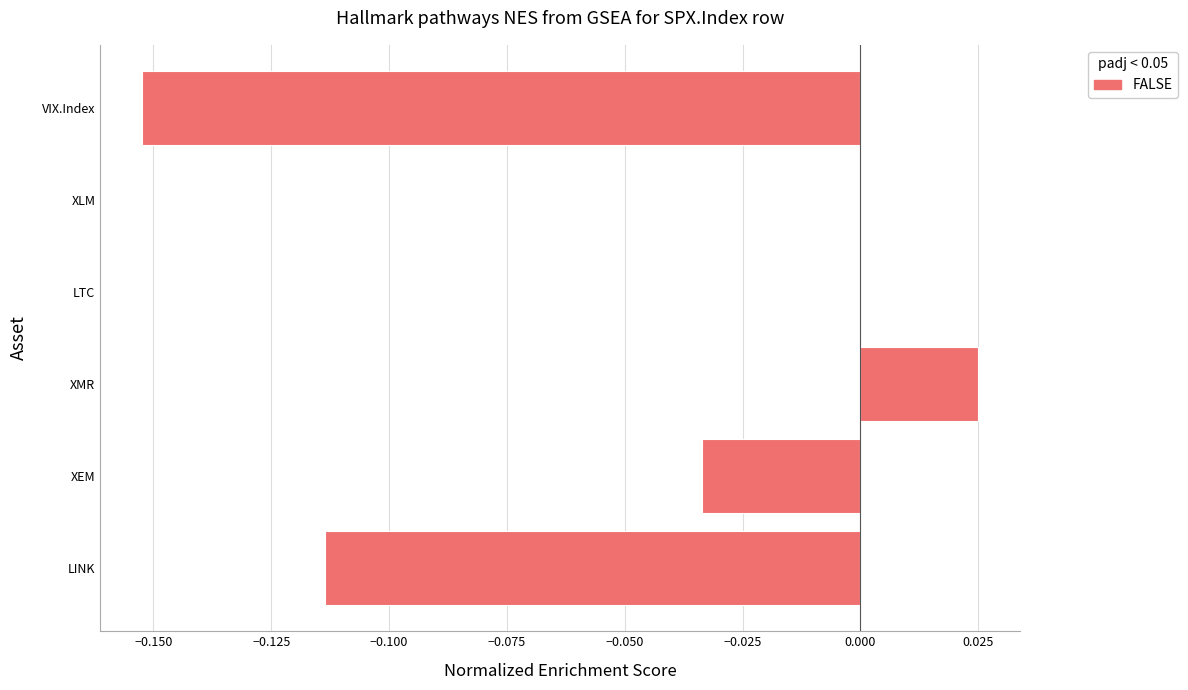

Which label corresponds to the largest value in the chart?

XMR